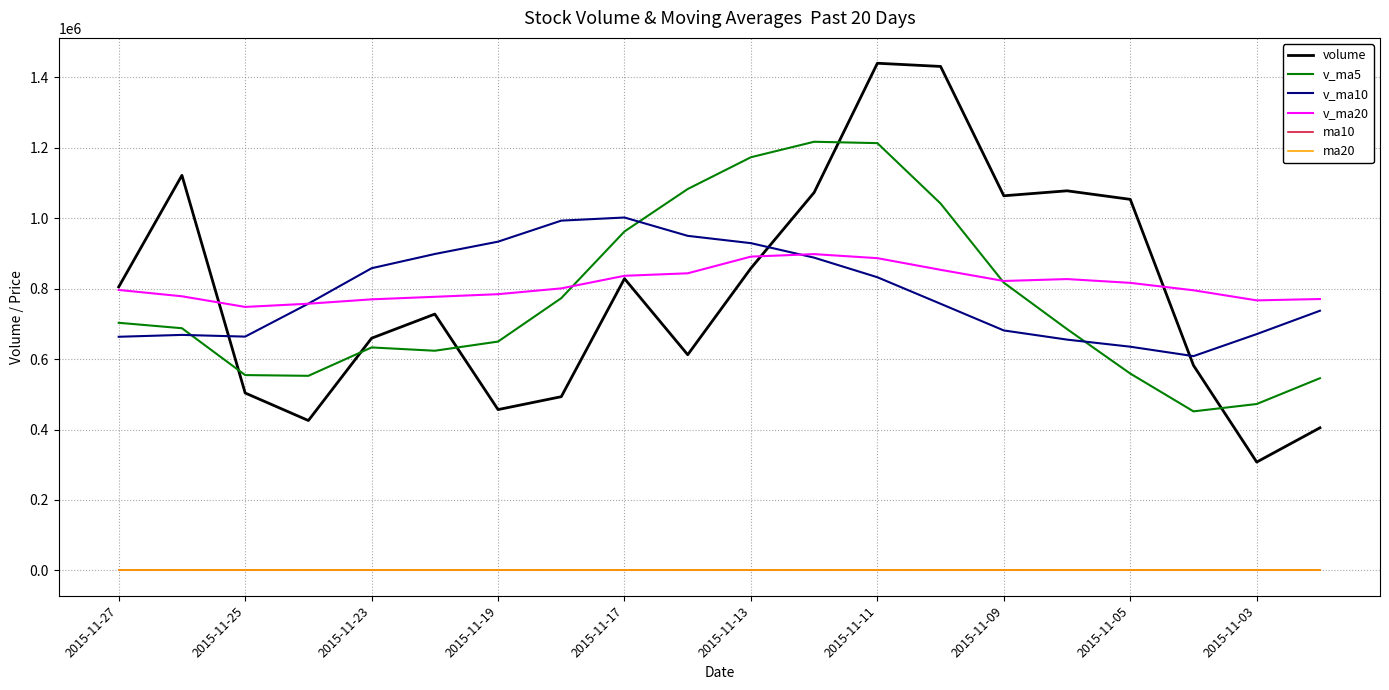

Which series has the largest range (max minus min)?

volume